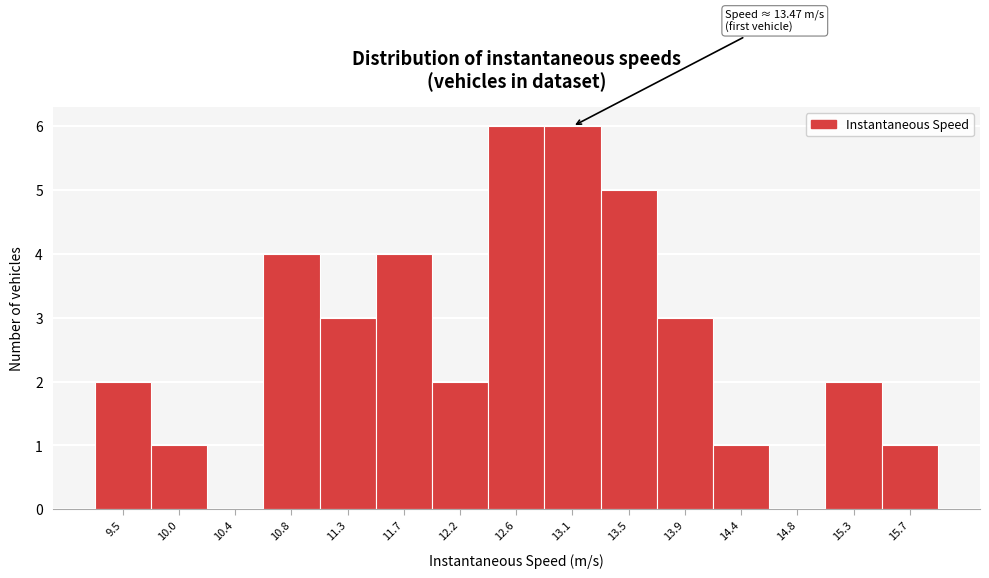

Reading right to left, list all the values displayed in this chart.

15.7=1	15.3=2	14.8=0	14.4=1	13.9=3	13.5=5	13.1=6	12.6=6	12.2=2	11.7=4	11.3=3	10.8=4	10.4=0	10.0=1	9.5=2